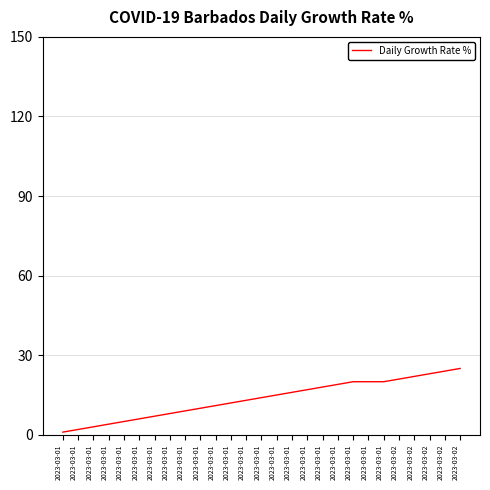

The chart shows a value of 21 at 2023-03-02. True or false?

True